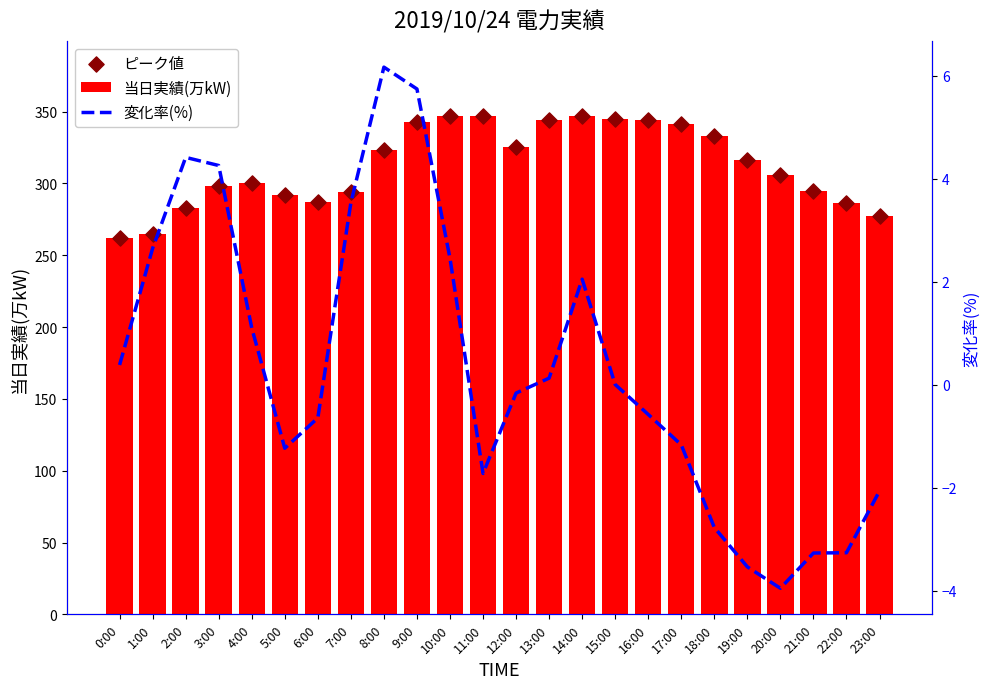

What are all the series names shown in the legend?

当日実績(万kW), ピーク値, 変化率(%)